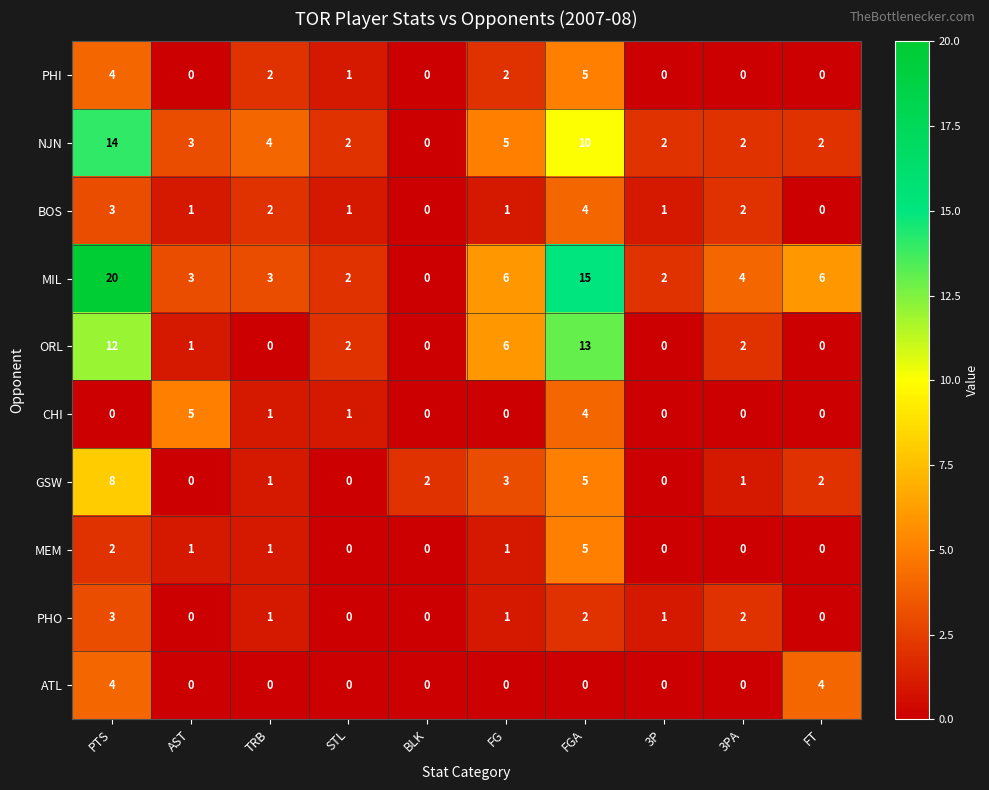

The value of PHO at FGA is 2. True or false?

True